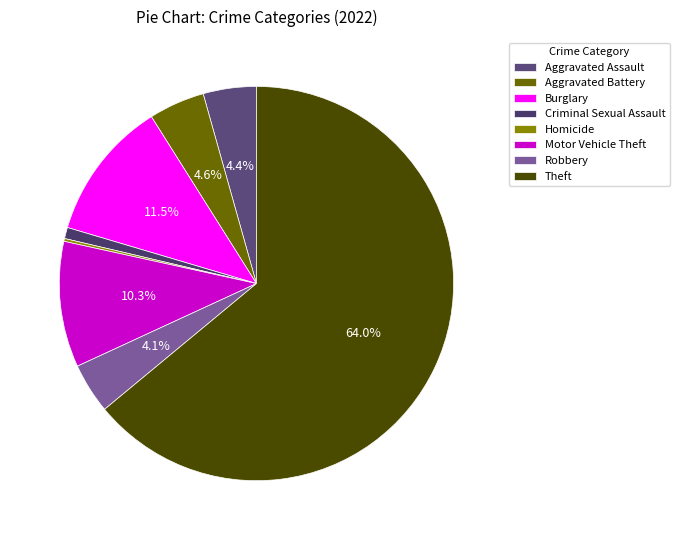

Does Theft account for over 50% of the chart?

Yes